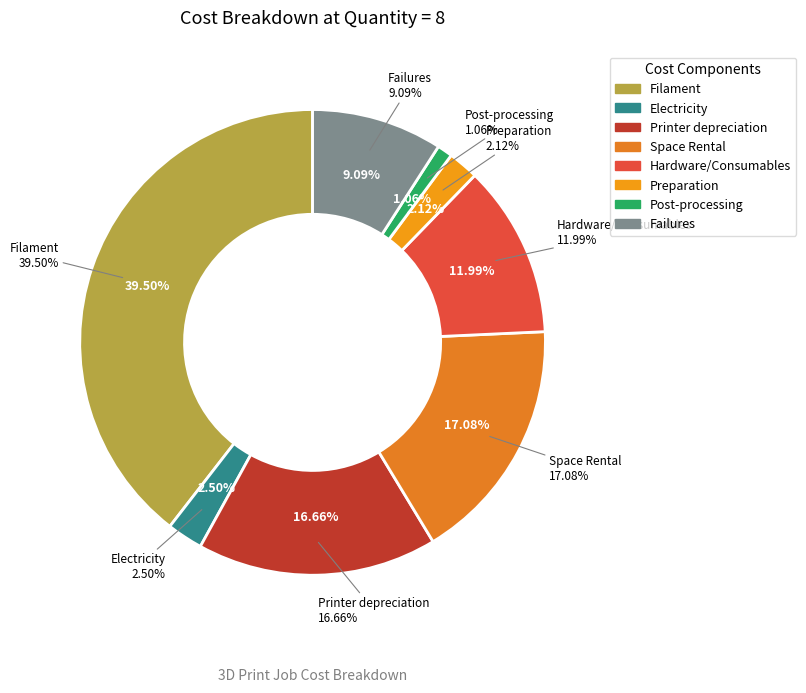

How many slices are in this pie chart?

8